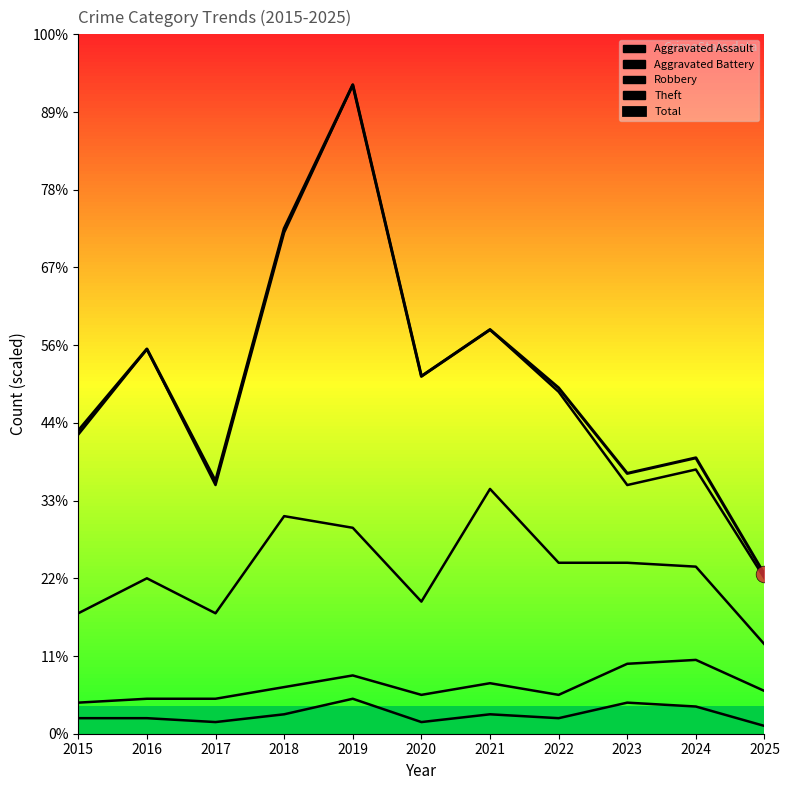

What is the minimum value shown in the chart?

41